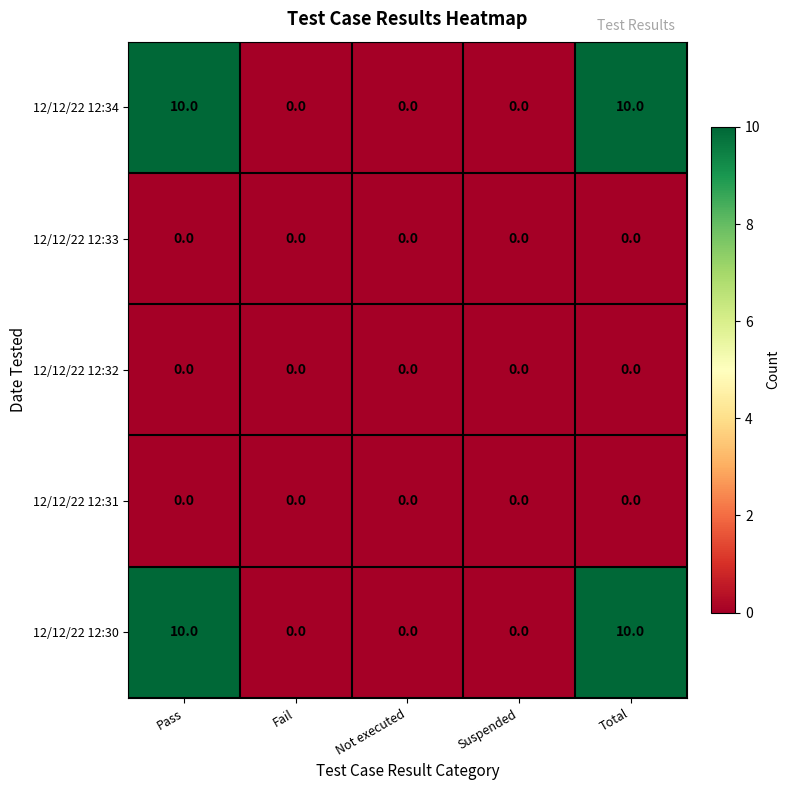

Is the value of 12/12/22 12:31 at Suspended greater than the value of 12/12/22 12:30 at Pass?

No